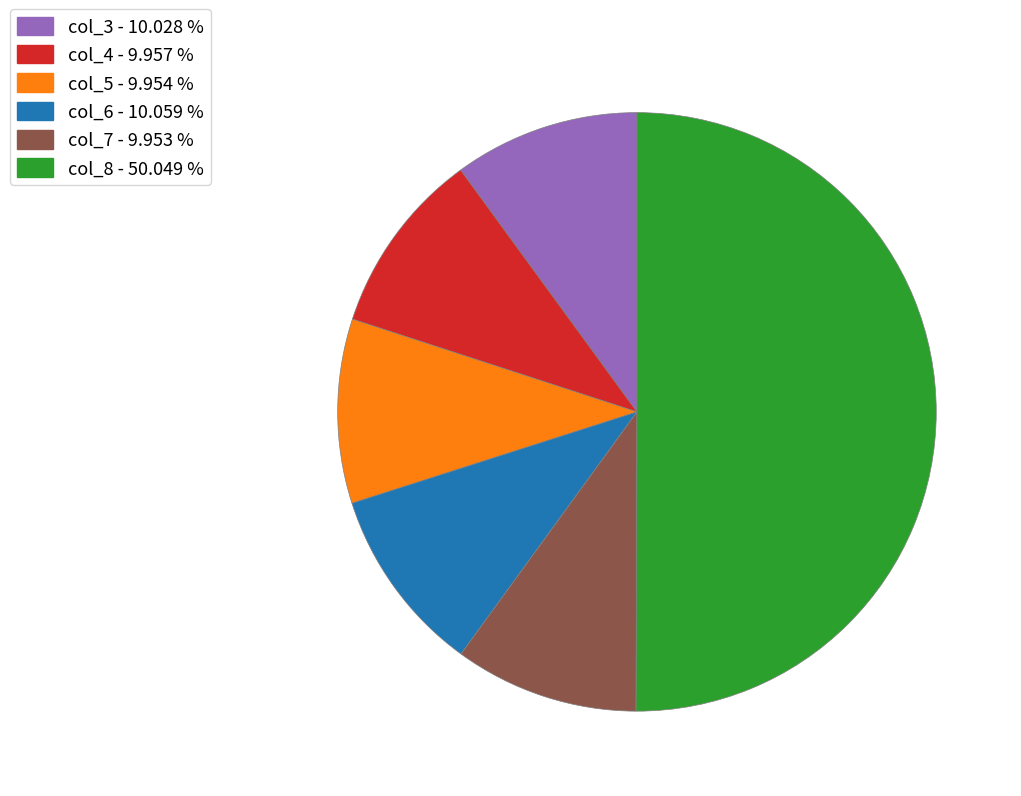

What is the ratio of the value at col_7 to the value at col_5?

1.0